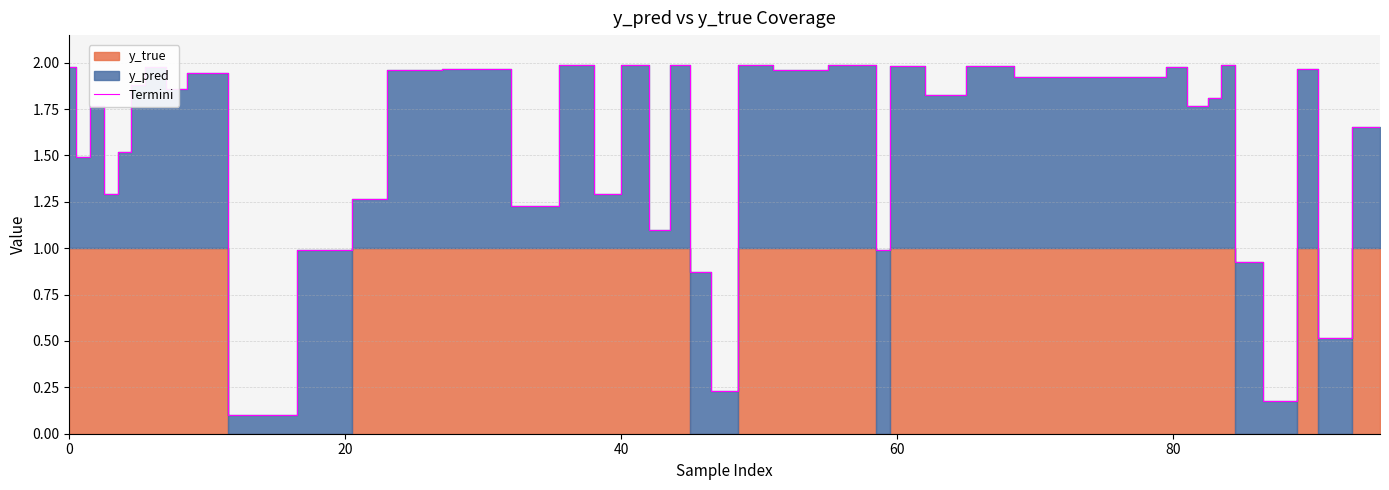

Reading left to right, transcribe all the data shown in this chart.

2.0	1.5	1.8	1.3	1.5	1.9	2.0	1.9	1.9	0.1	1.0	1.3	2.0	2.0	1.2	2.0	1.3	2.0	1.1	2.0	0.9	0.2	2.0	2.0	2.0	1.0	2.0	1.8	2.0	1.9	1.9	2.0	1.8	1.8	2.0	0.9	0.2	2.0	0.5	1.7